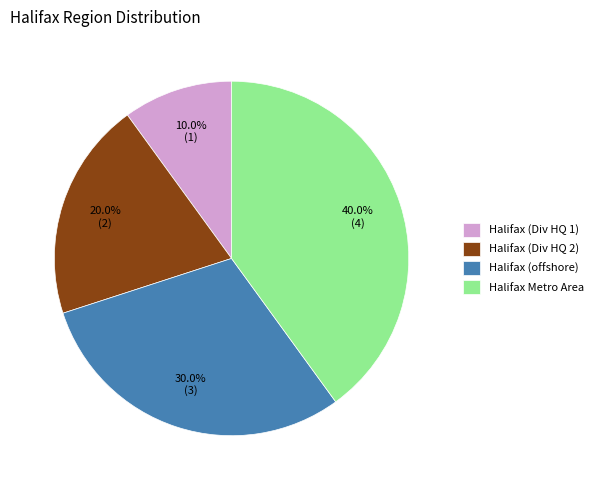

How many slices are in this pie chart?

4